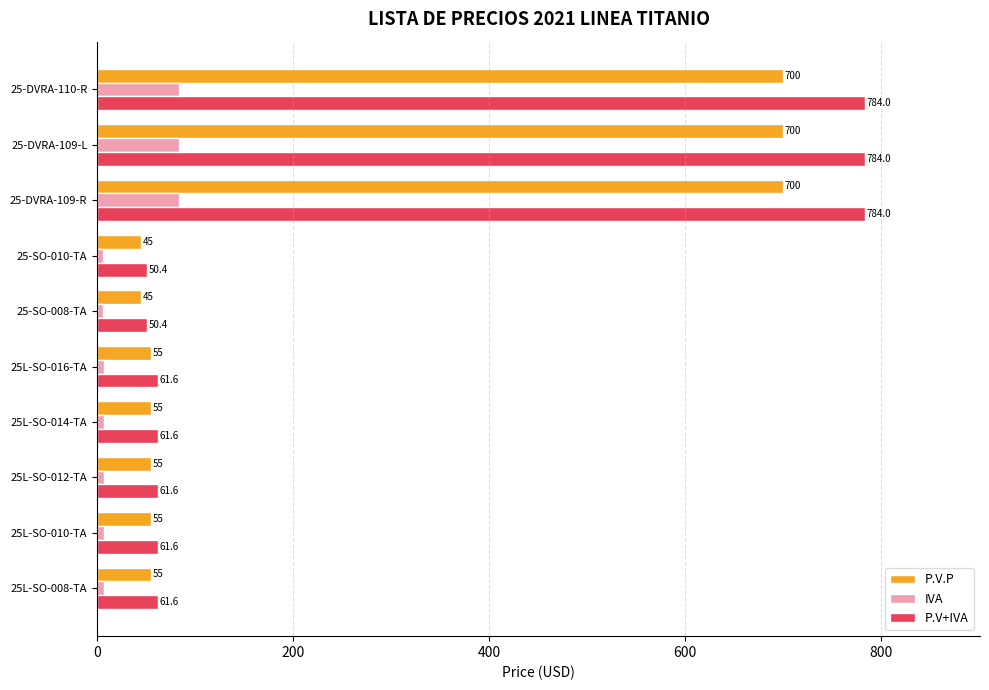

Which series has the largest total across all categories?

P.V+IVA